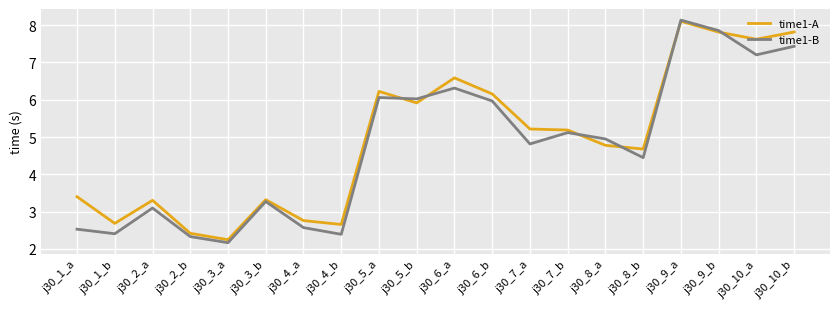

Which series changed the most between j30_3_a and j30_8_b?

time1-A